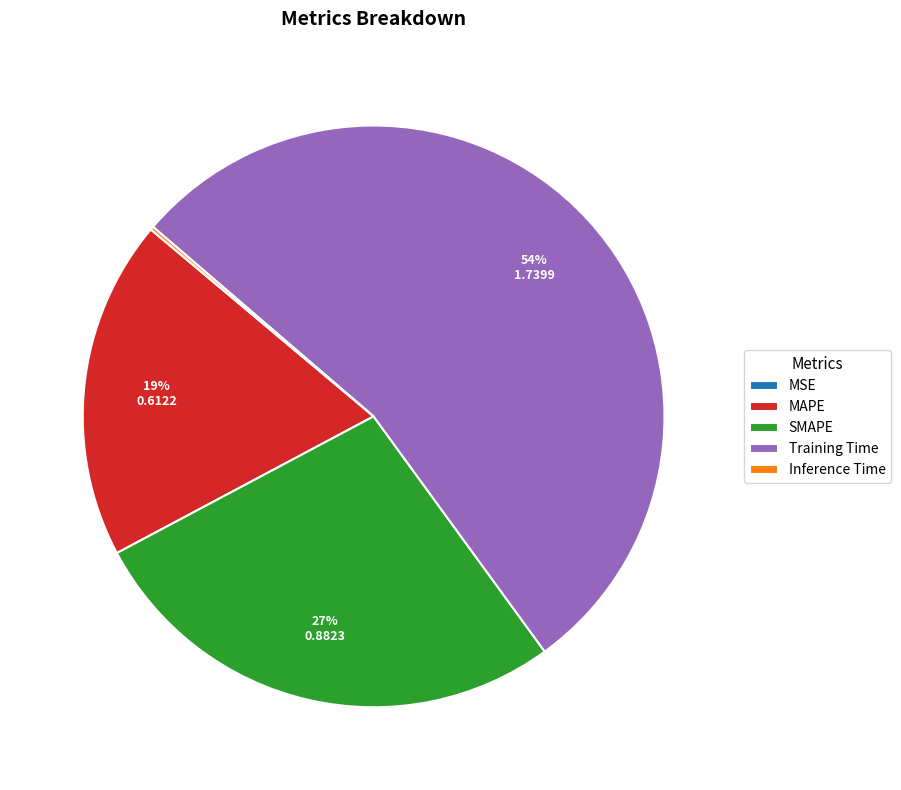

The SMAPE slice represents 27% of the pie. True or false?

True